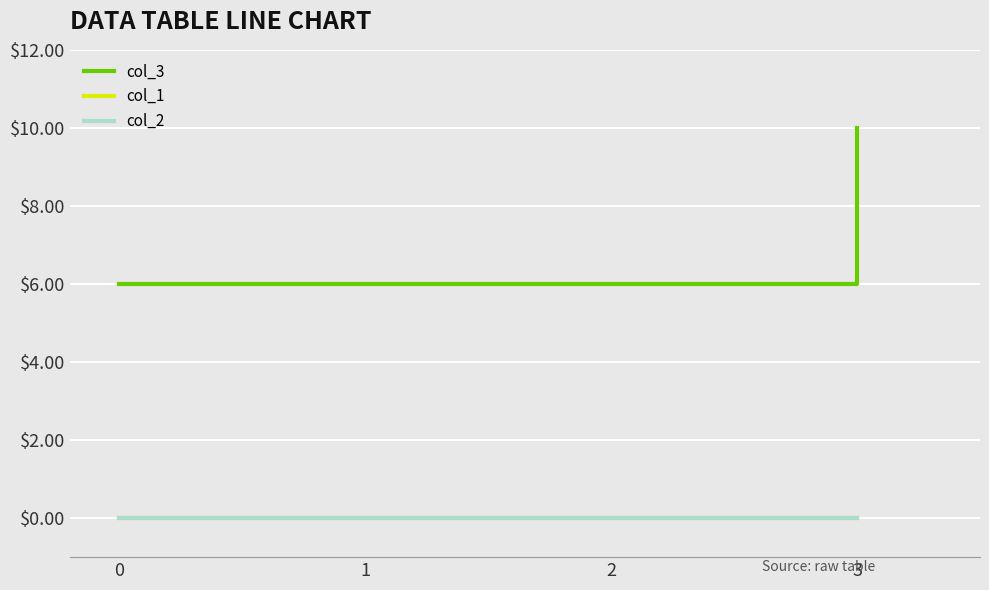

Does the chart display data point markers on the line(s)?

No